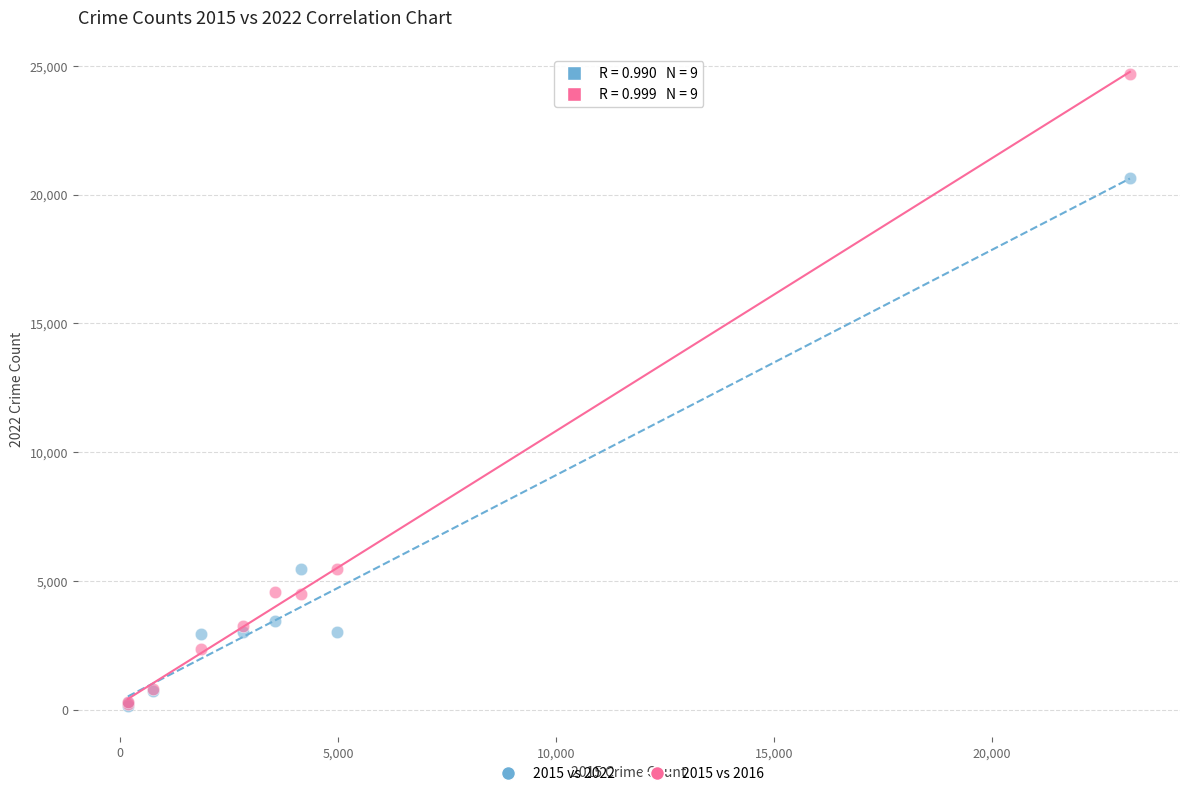

Which series contains the highest Y value?

2015 vs 2016